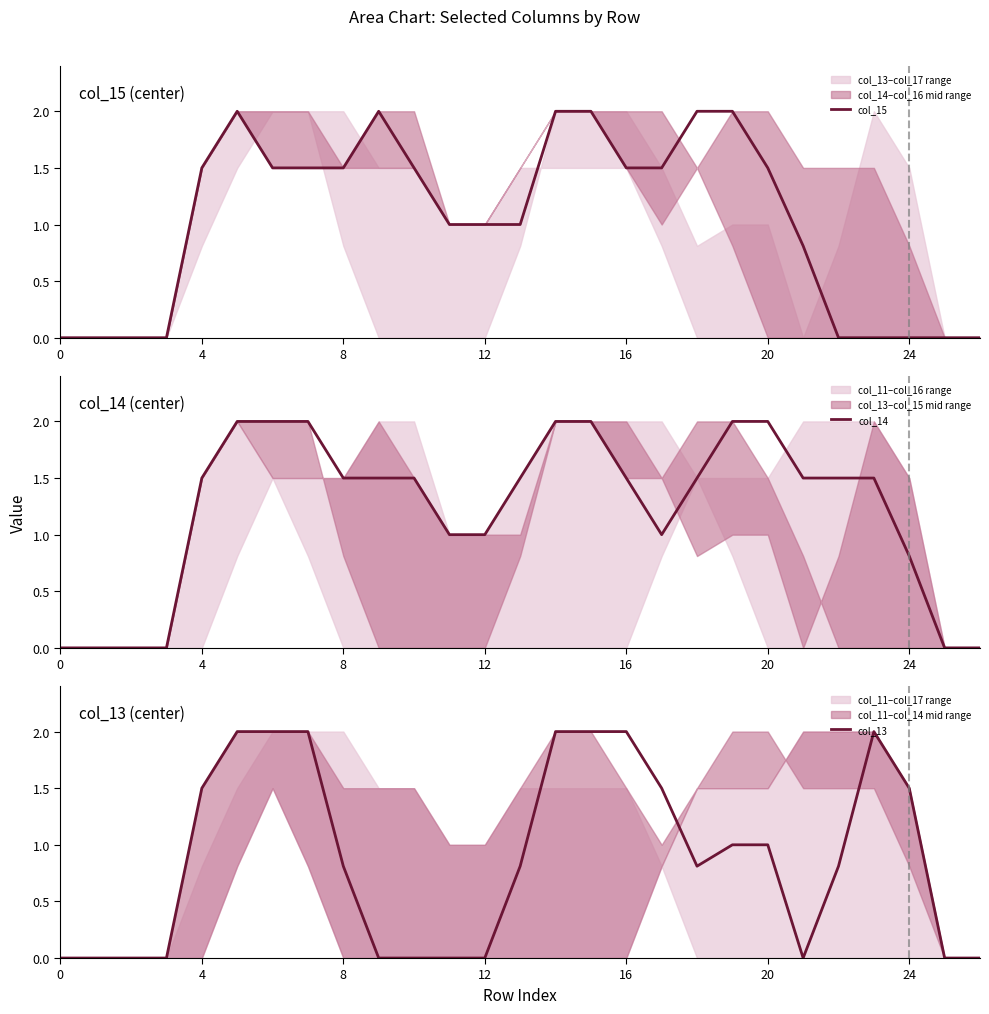

What is the maximum value for col_15?

2.0